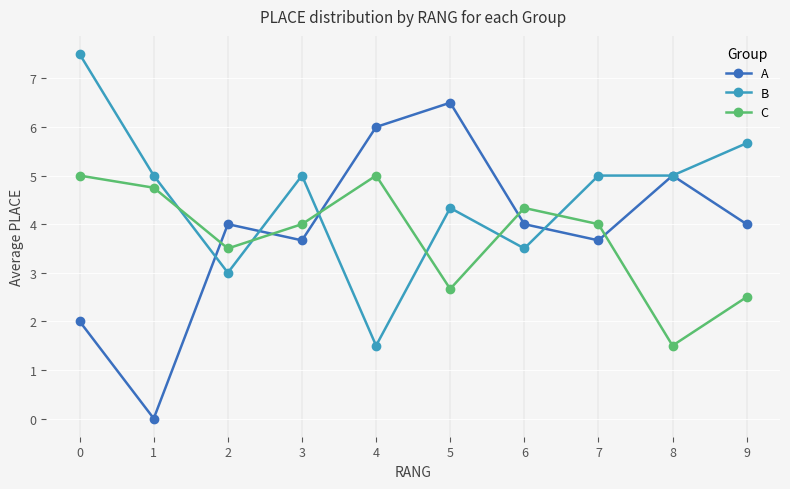

Where is the first local maximum for C?

4